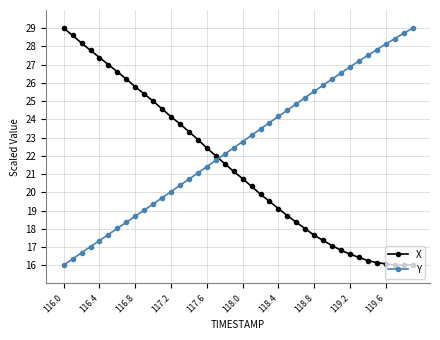

How many lines are shown in the chart?

2